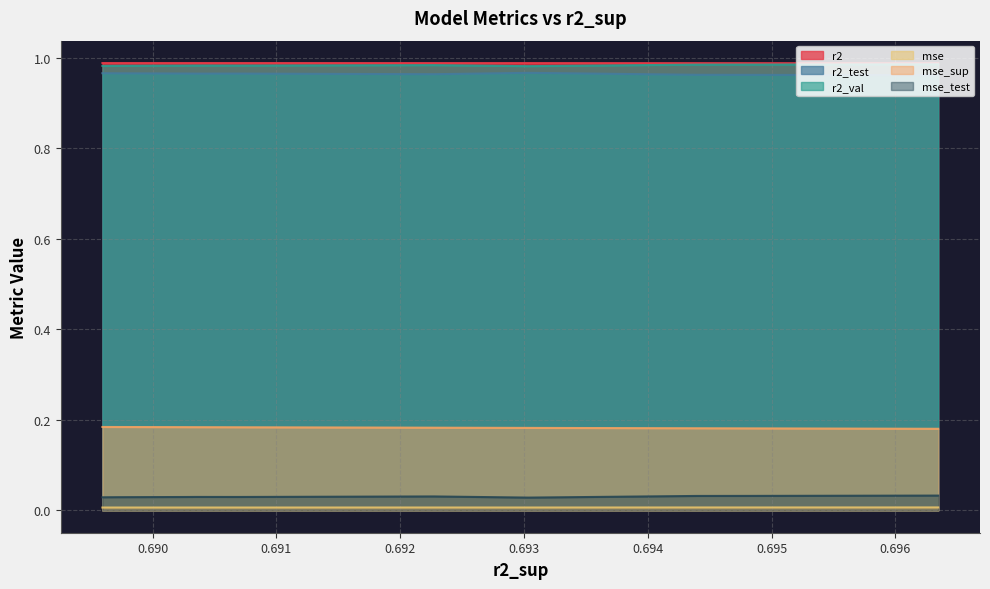

True or false: mse_sup and mse cross at least once.

False